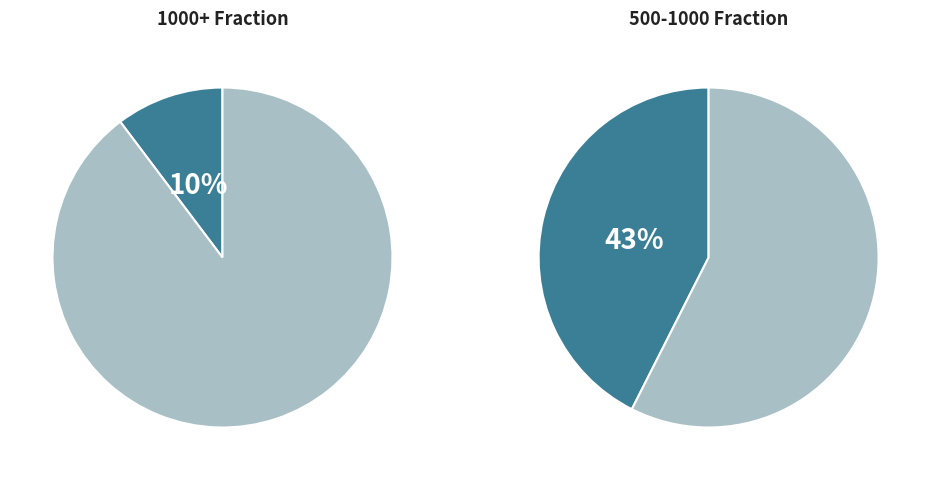

Is it true that Sample 5 (1000+) is 11% of the pie?

False